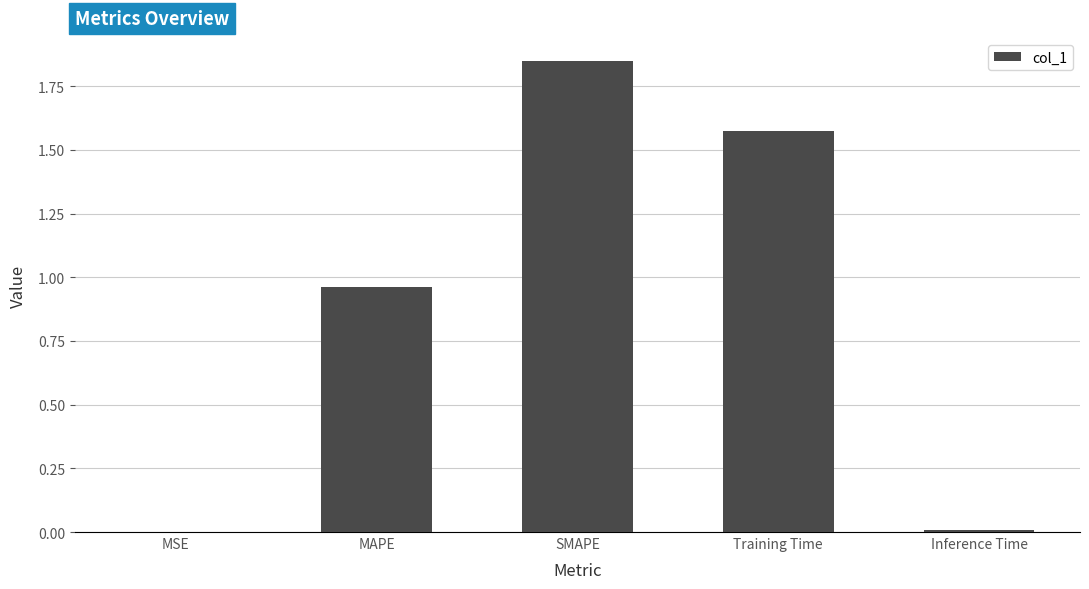

What is the change in value from MAPE to Training Time?

+0.6